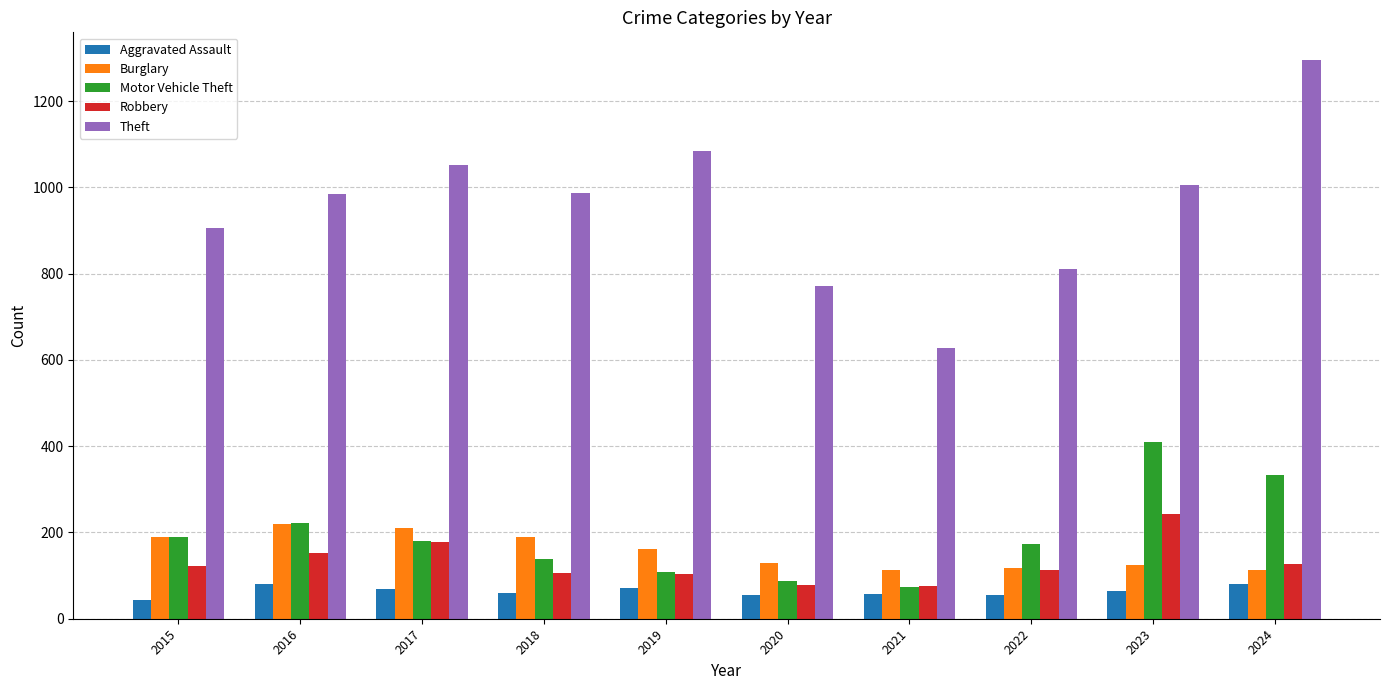

Which series changed the most between 2015 and 2020?

Theft